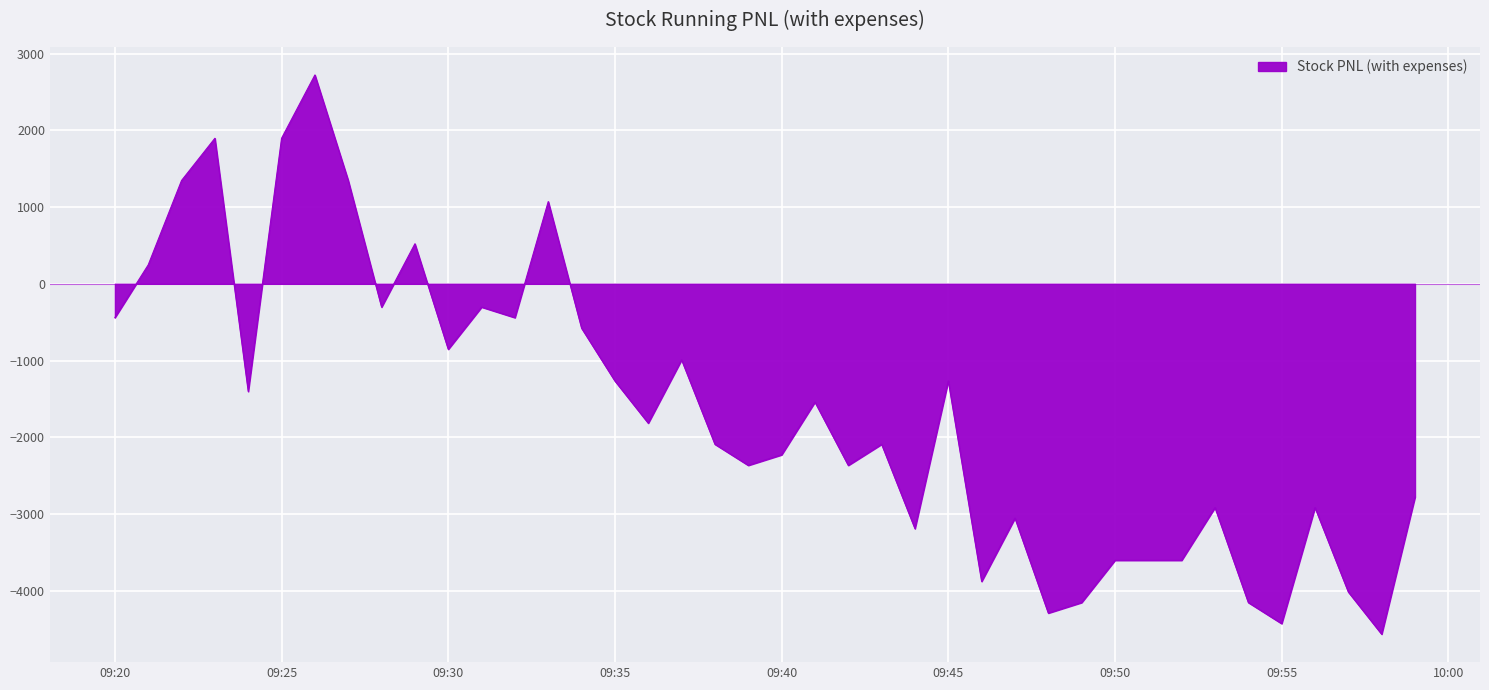

What is the difference between the maximum and minimum values?

7287.5